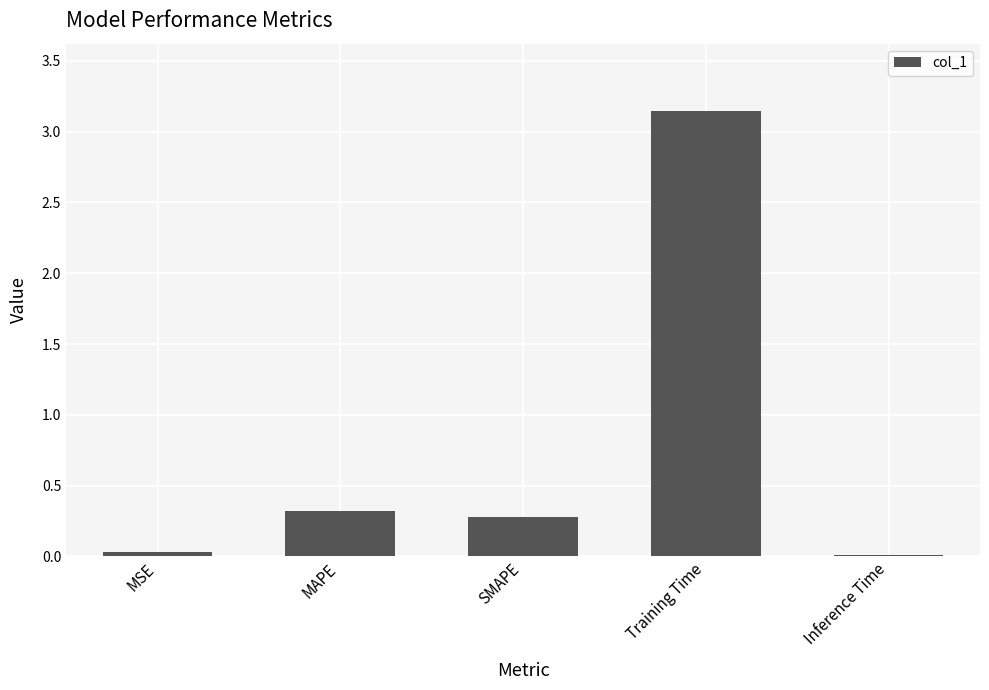

What is the change in value from SMAPE to Training Time?

+2.9